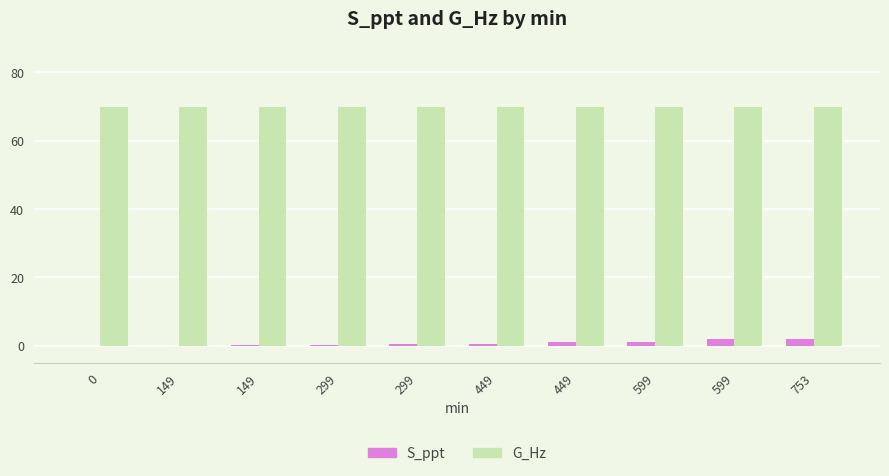

What is the total value across all series at 449?

70.5